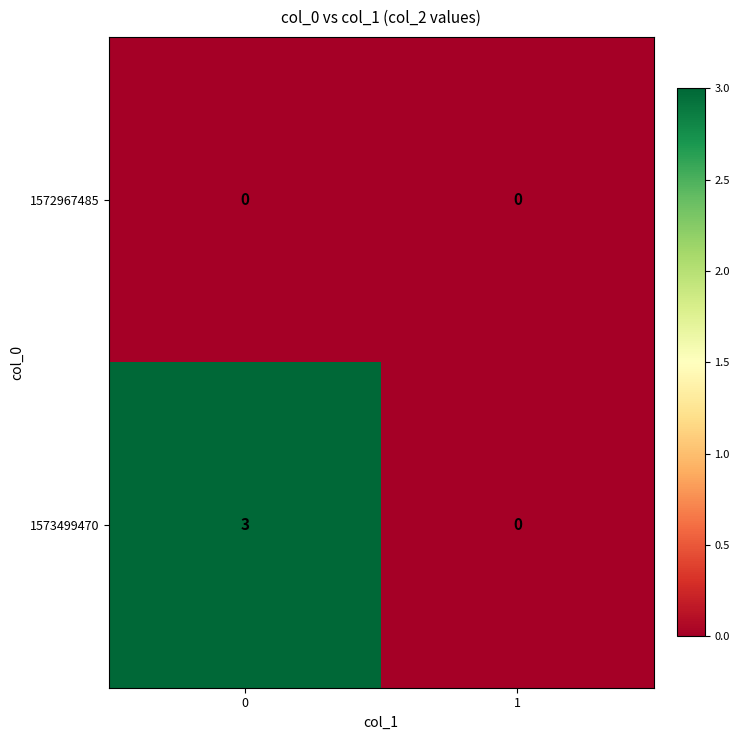

How many distinct data groups are displayed?

2